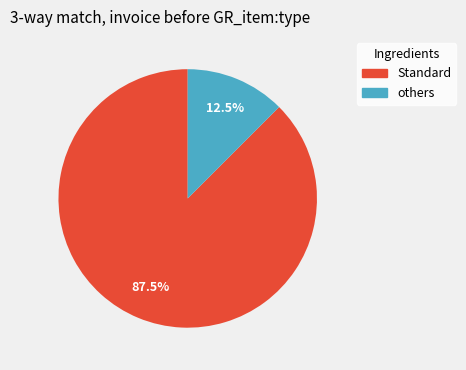

How many segments does this pie chart have?

2